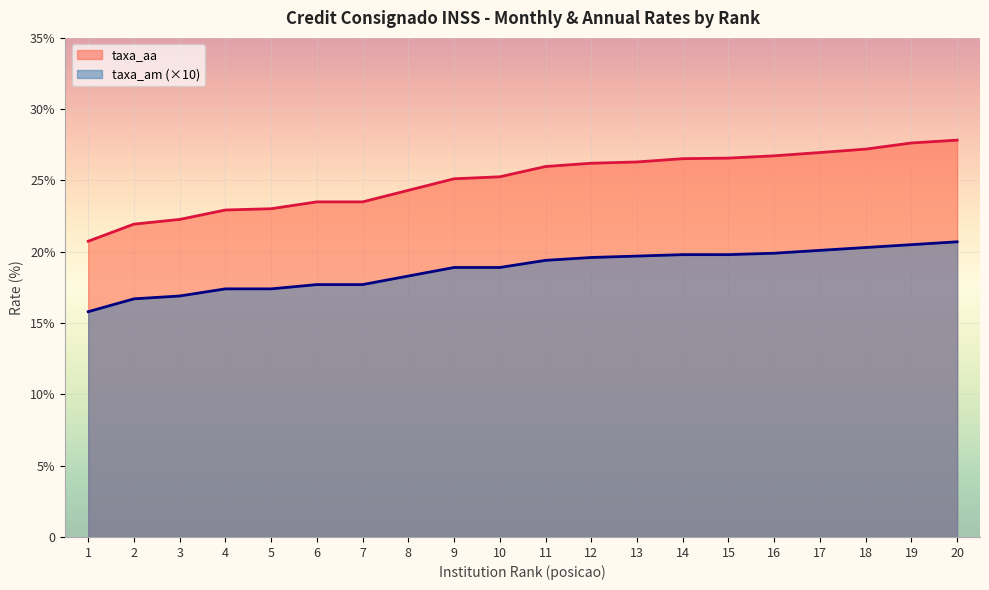

At 7, list the series in order from largest to smallest.

taxa_aa, taxa_am (×10)